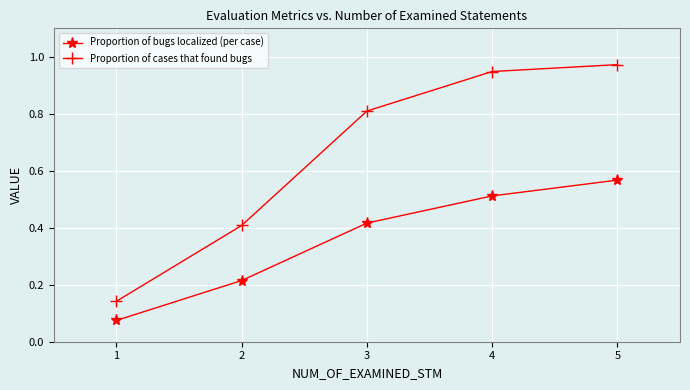

Rank the series at 1 from highest to lowest value.

Proportion of cases that found bugs, Proportion of bugs localized (per case)